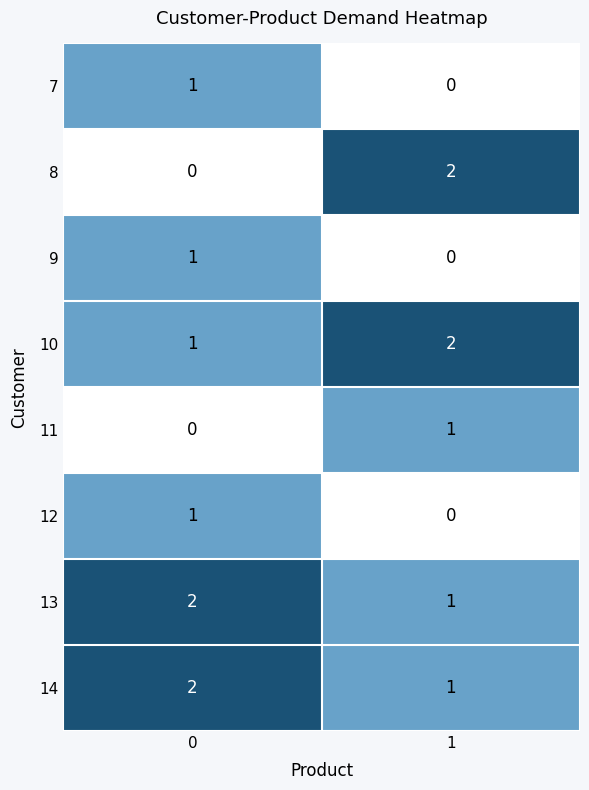

Rank the categories by 14 value from highest to lowest.

0, 1